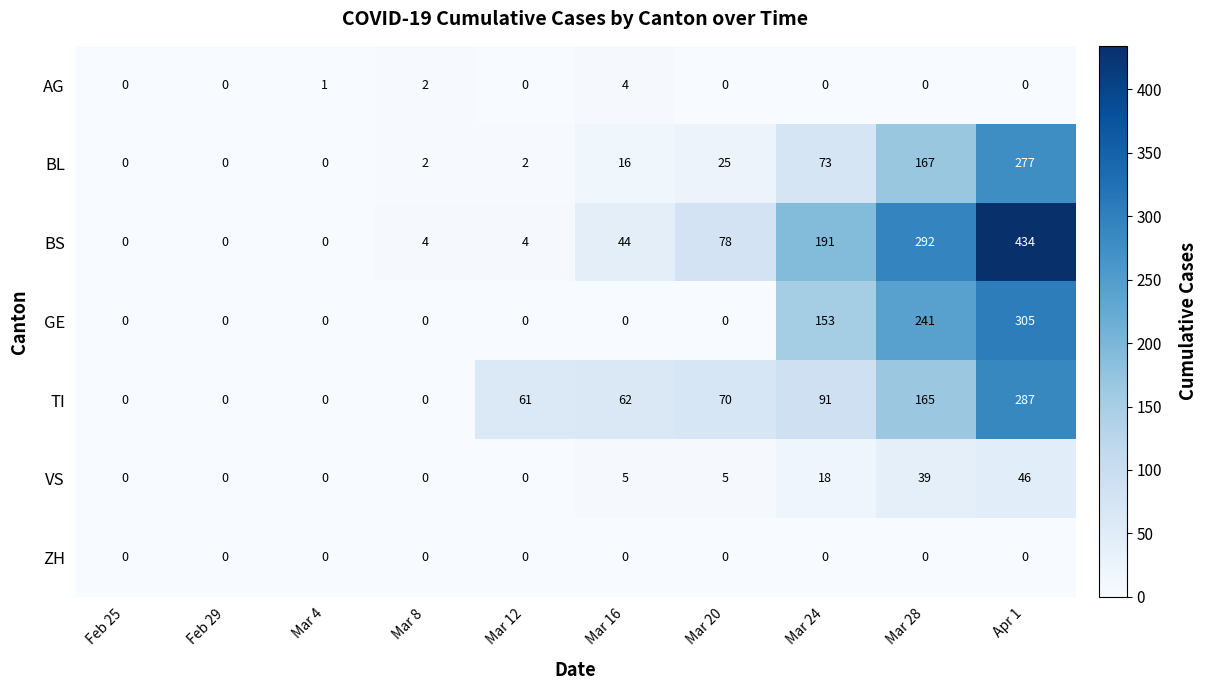

How many series are shown in this chart?

7